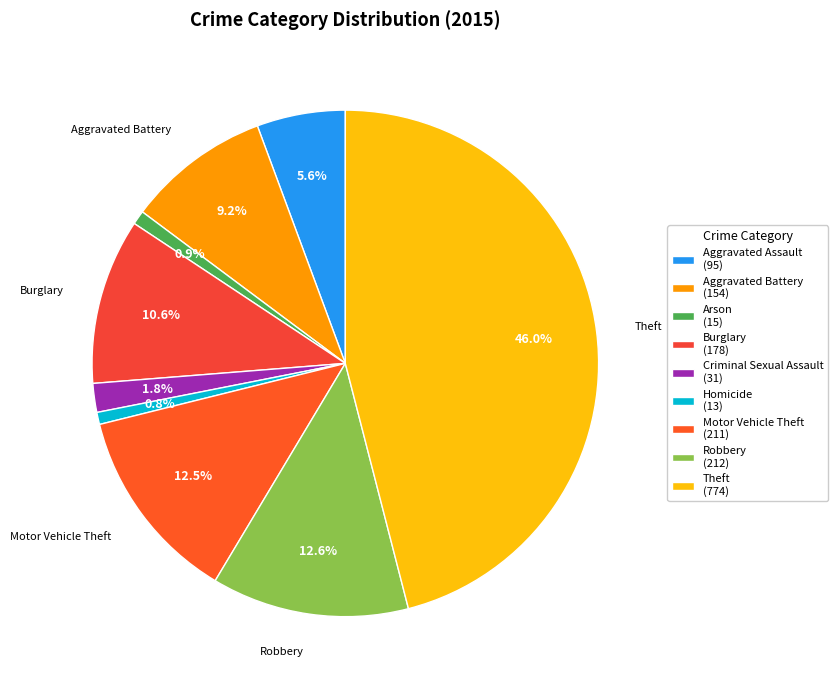

True or false: Robbery accounts for 13% of the total.

True